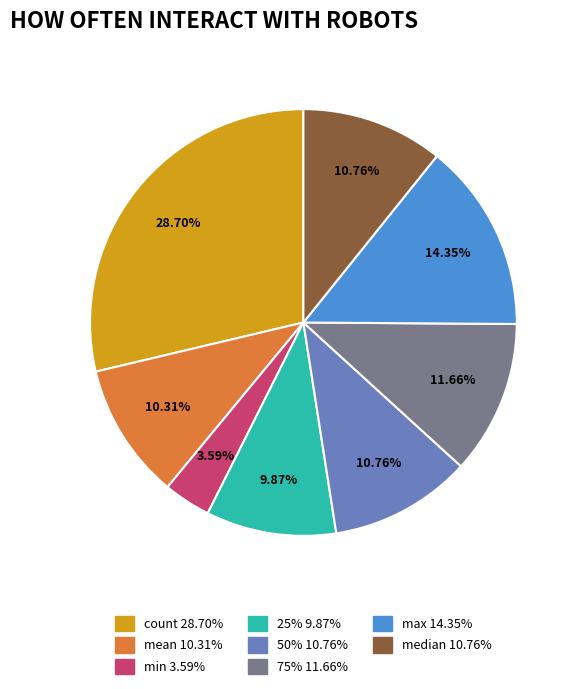

Count the number of slices in the pie.

8